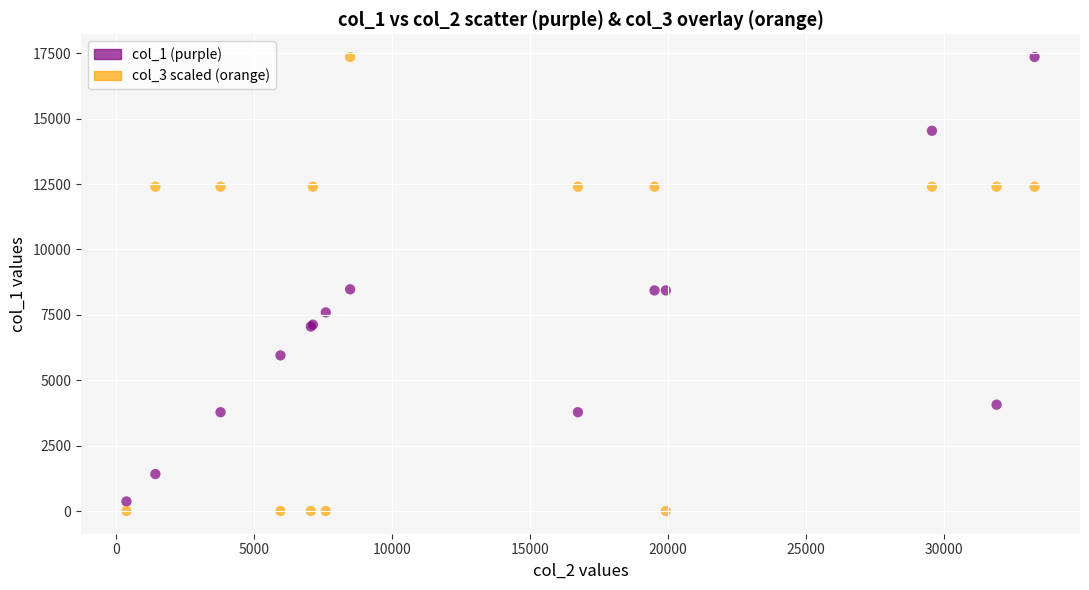

Which series contains the lowest Y value?

col_3 scaled (orange)